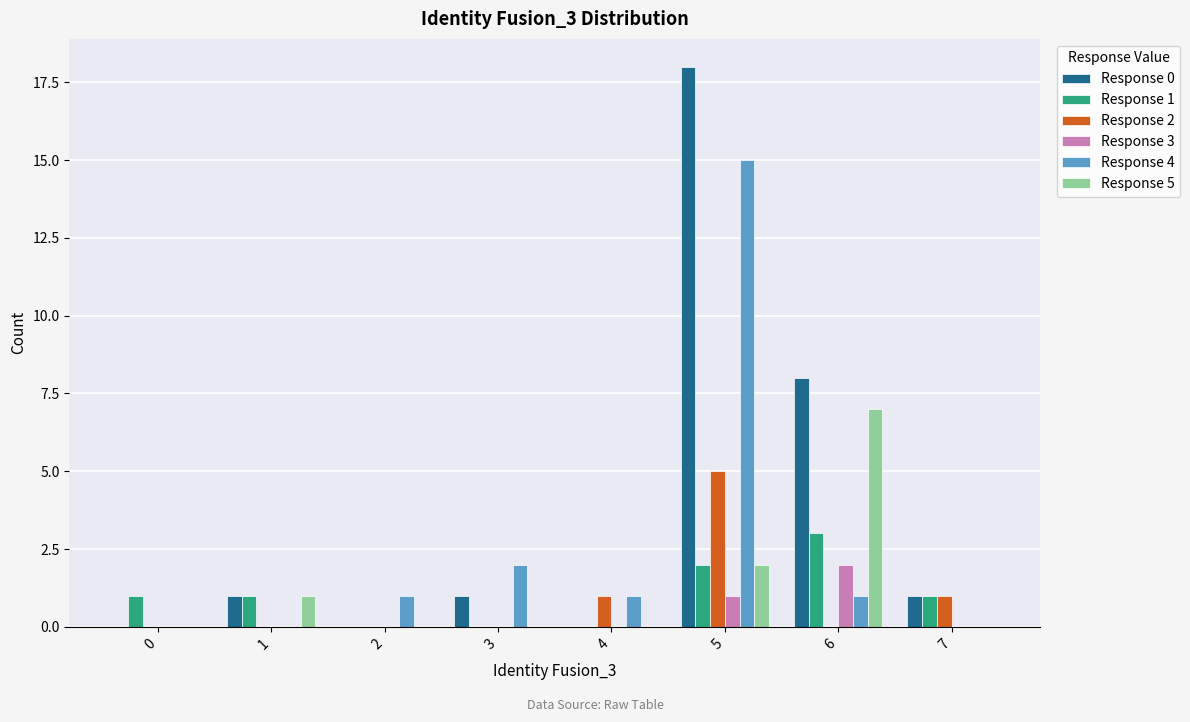

Reading right to left, what are all the values shown in this chart?

Response 0: 1	8	18	0	1	0	1	0
Response 1: 1	3	2	0	0	0	1	1
Response 2: 1	0	5	1	0	0	0	0
Response 3: 0	2	1	0	0	0	0	0
Response 4: 0	1	15	1	2	1	0	0
Response 5: 0	7	2	0	0	0	1	0